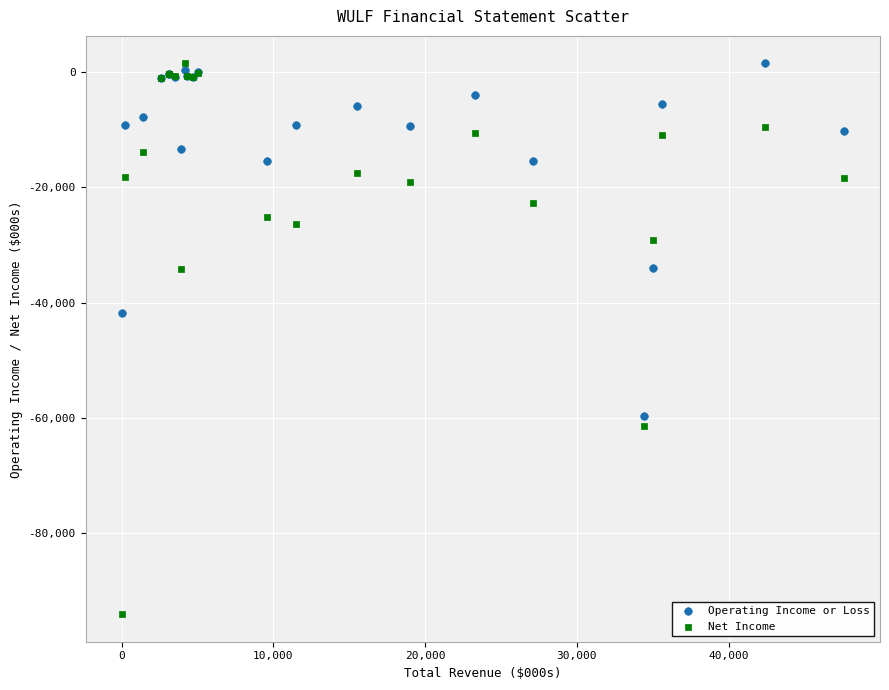

In the Net Income series, what Y value is closest to -46250?

-34200